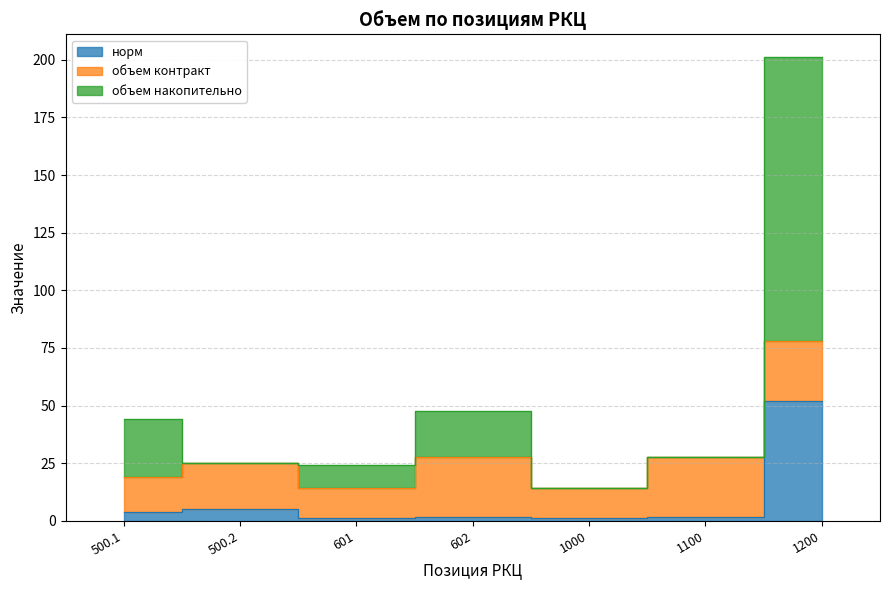

Where is the first local maximum for объем накопительно?

602